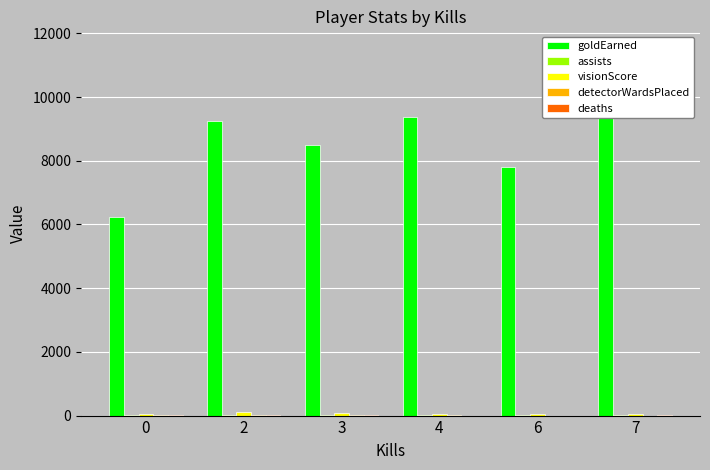

What is the minimum value for goldEarned?

6247.5